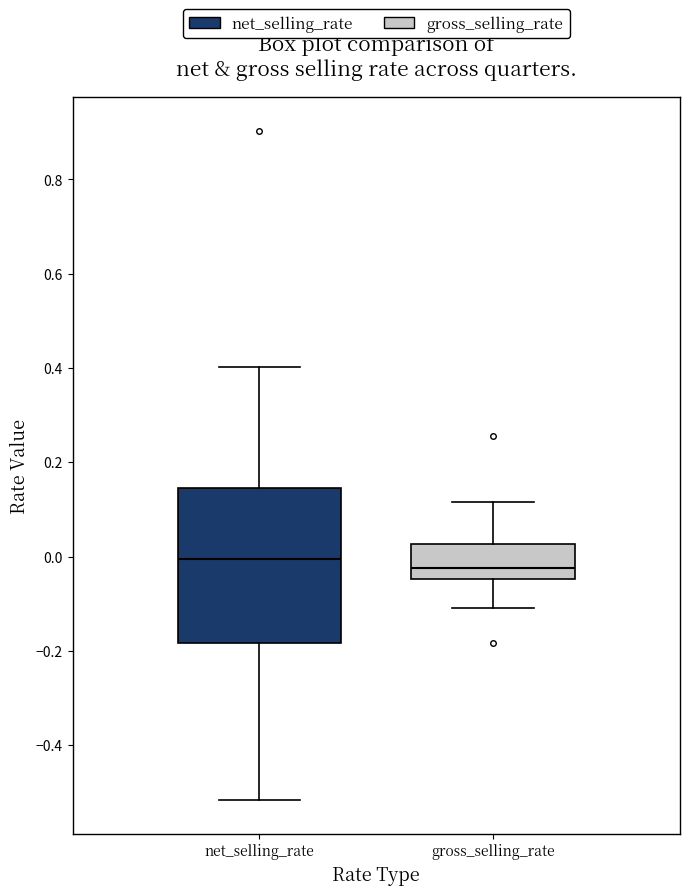

Where is the lower edge of the box for net_selling_rate on the y-axis? The values are not printed on the chart, so give them approximately, as read against the axis.

-0.18